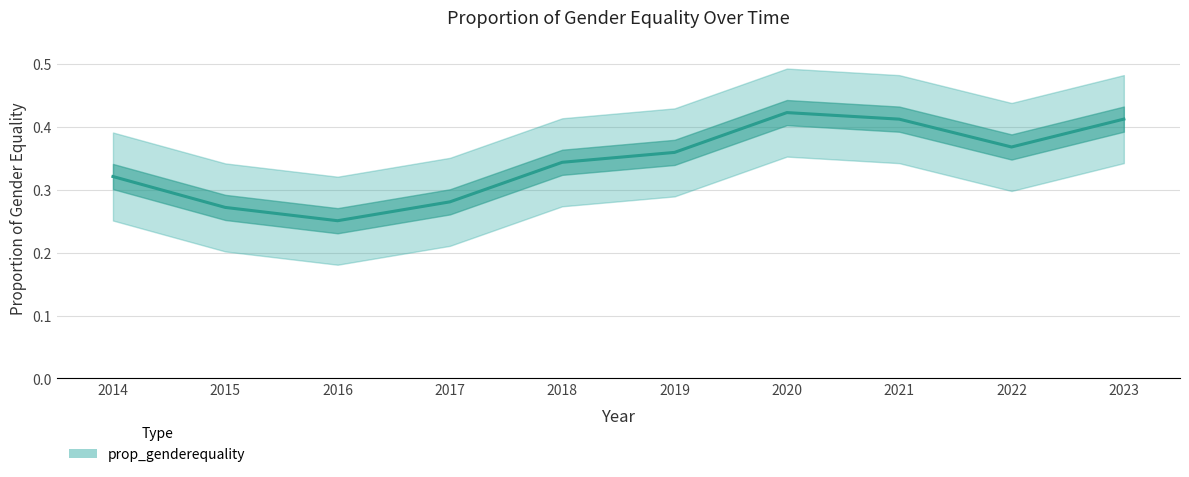

How many interior local peaks (higher than both neighbors) does the data have?

1